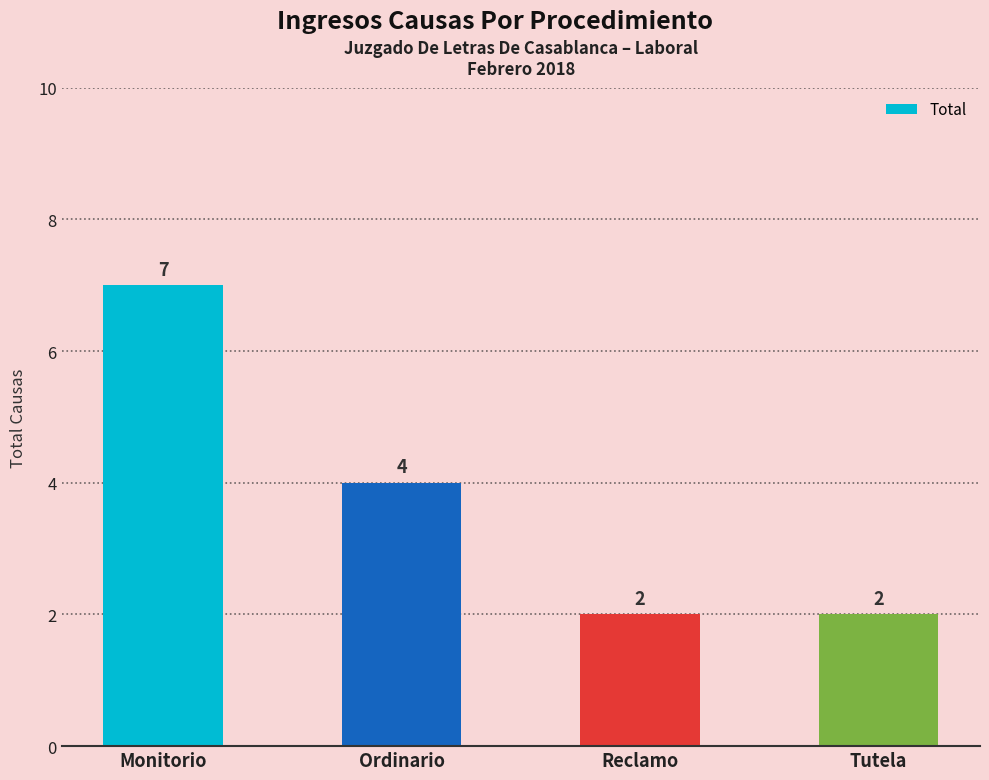

What is the label of the 4th bar from the left?

Tutela